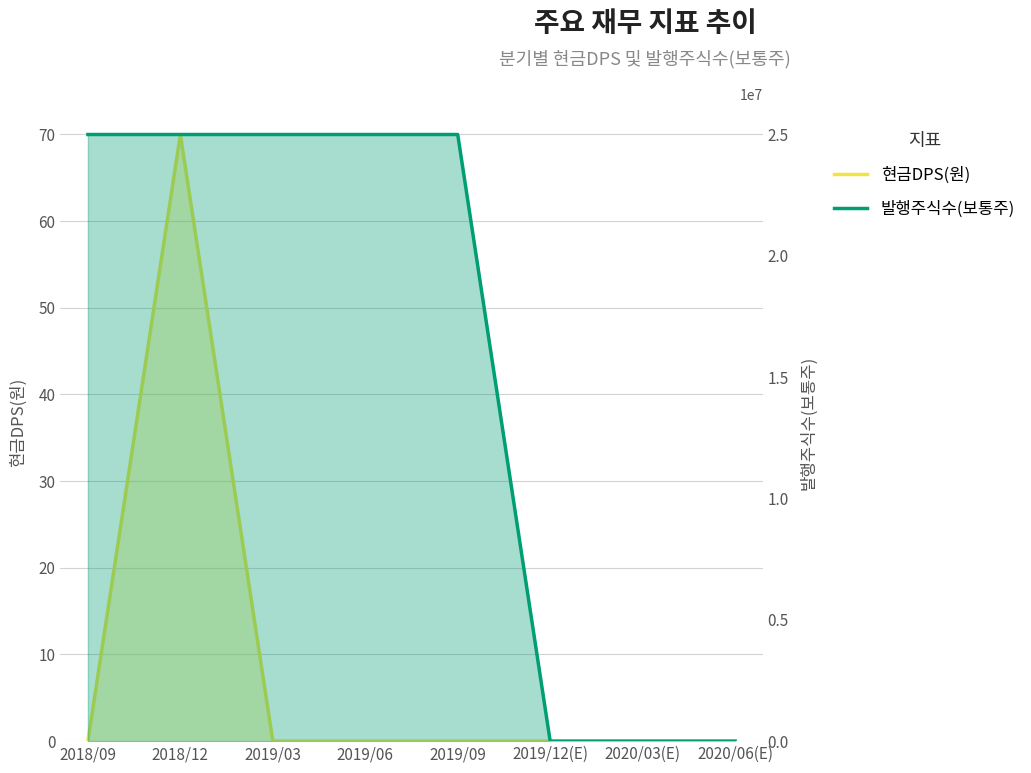

Rank the series at 2020/03(E) from lowest to highest value.

현금DPS(원) _line, 발행주식수(보통주) _line